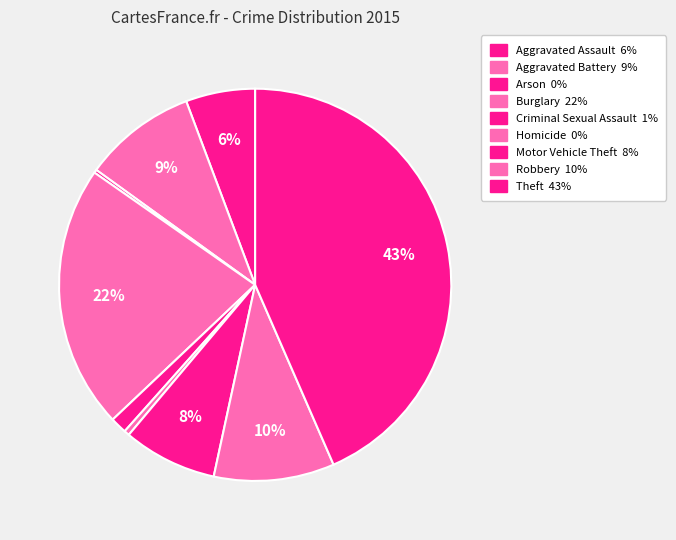

Is it true that Aggravated Battery is 22% of the pie?

False